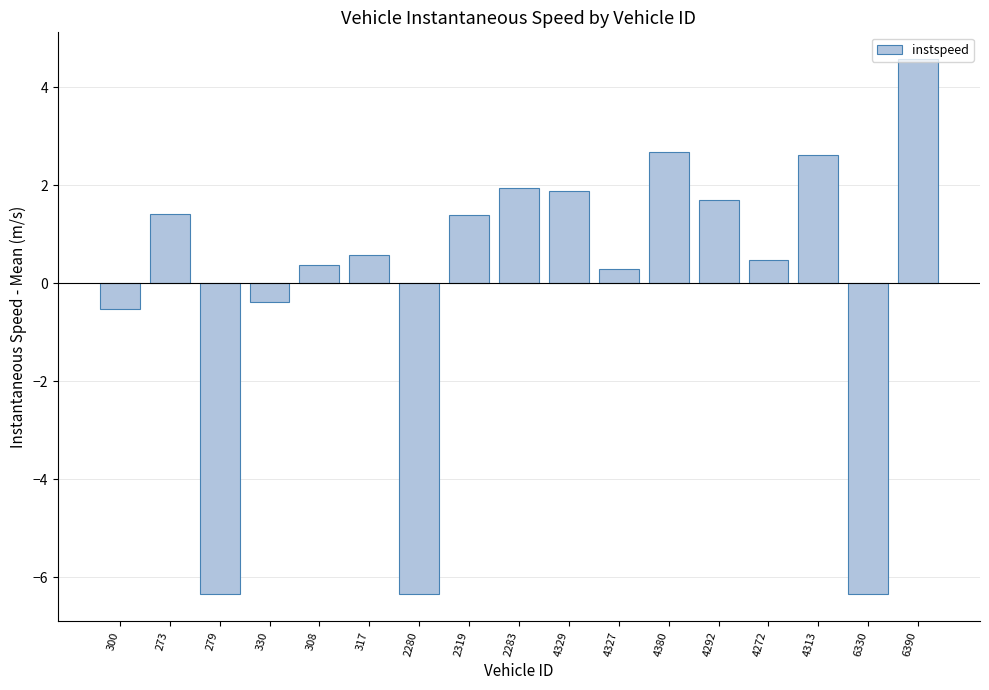

Reading left to right, extract all data points from this chart.

-0.5	1.4	-6.3	-0.4	0.4	0.6	-6.3	1.4	1.9	1.9	0.3	2.7	1.7	0.5	2.6	-6.3	4.6